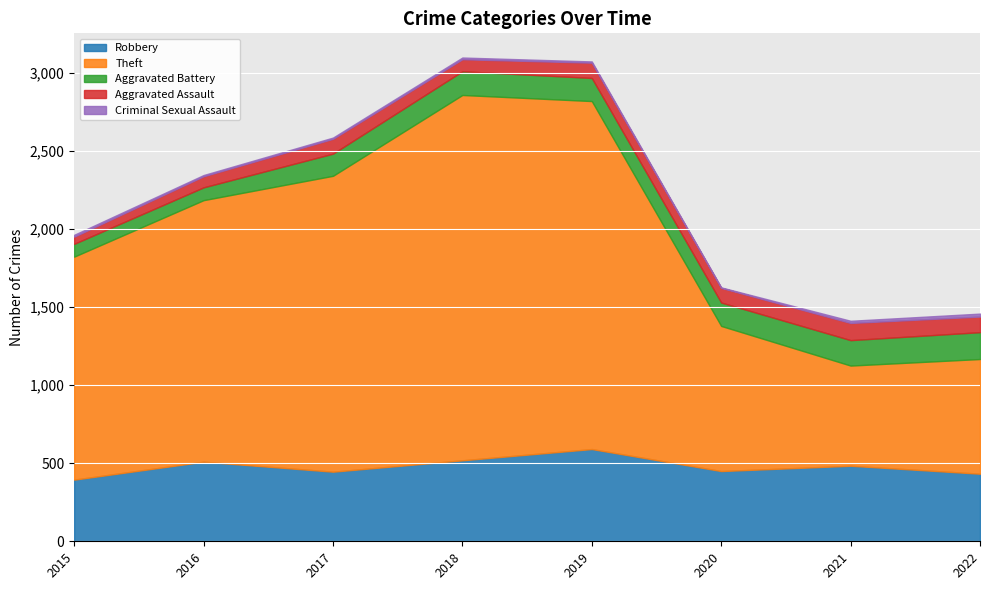

What is the approximate value of Robbery at 2018?

519